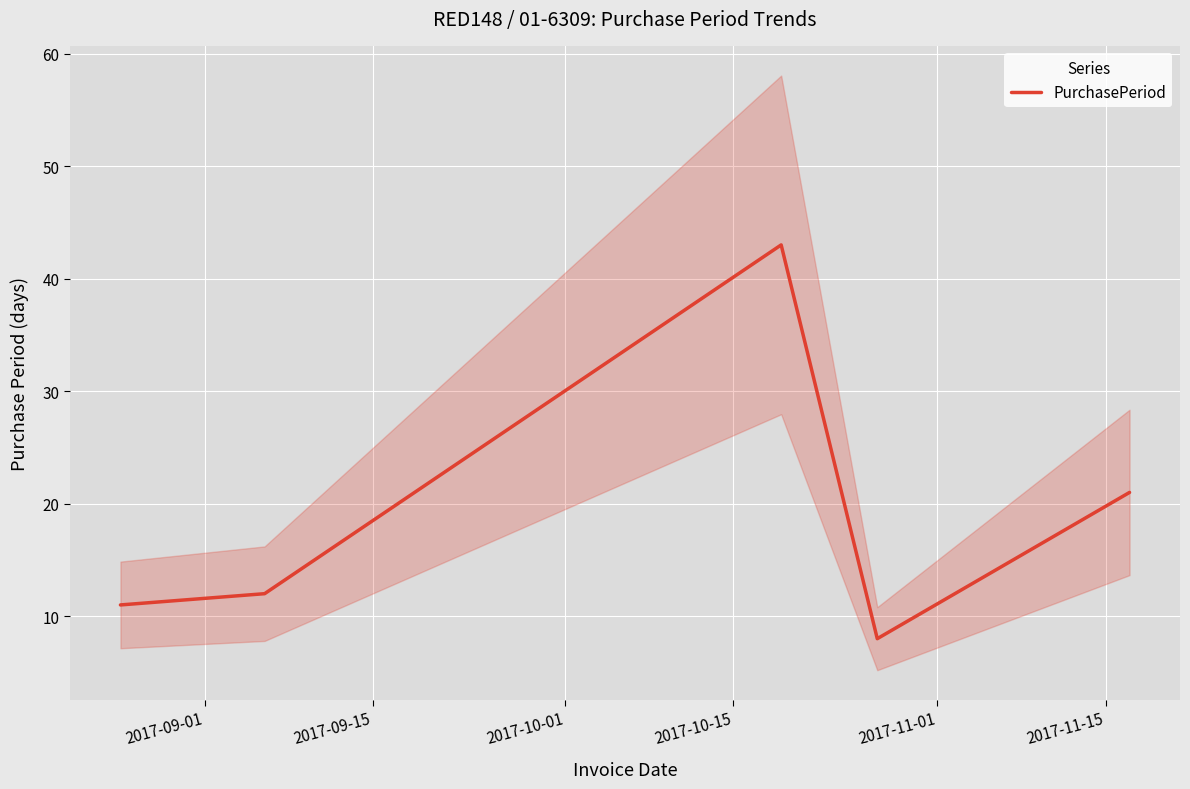

What is the greatest value displayed?

43